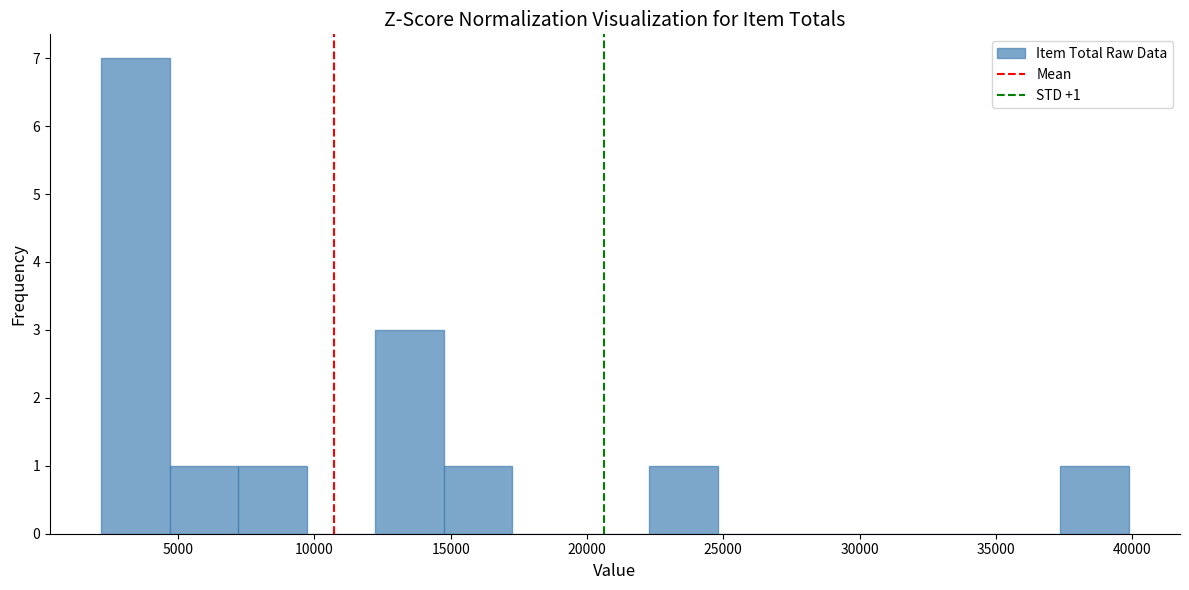

Which range on the x-axis has the tallest bar?

2000 to 4500